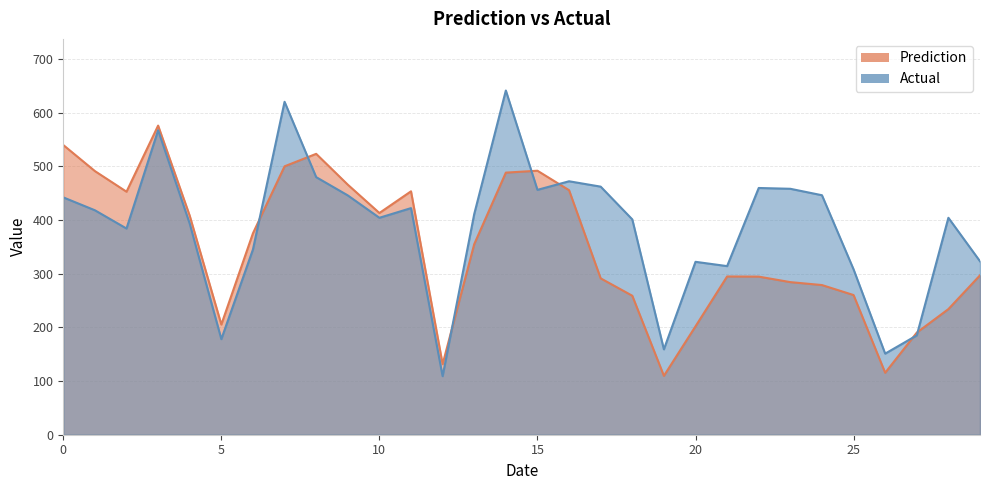

What is the difference between the second highest and minimum values in the Prediction series?

429.8